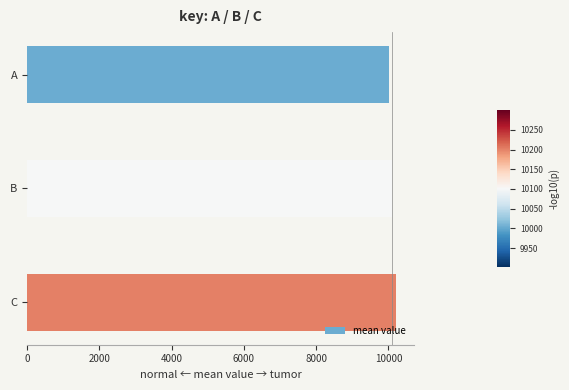

What is the ratio of the value at B to the value at A?

1.0